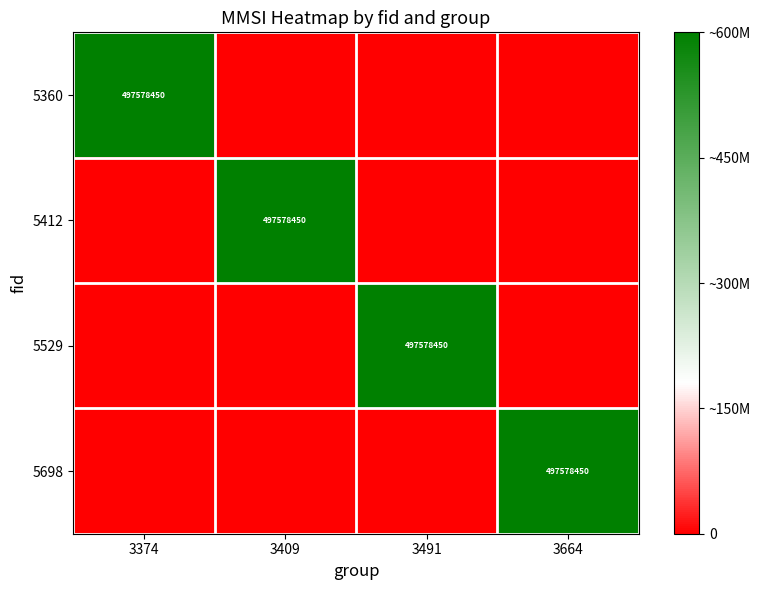

True or false: 5529 has a value of 497578450 at 3491.

True